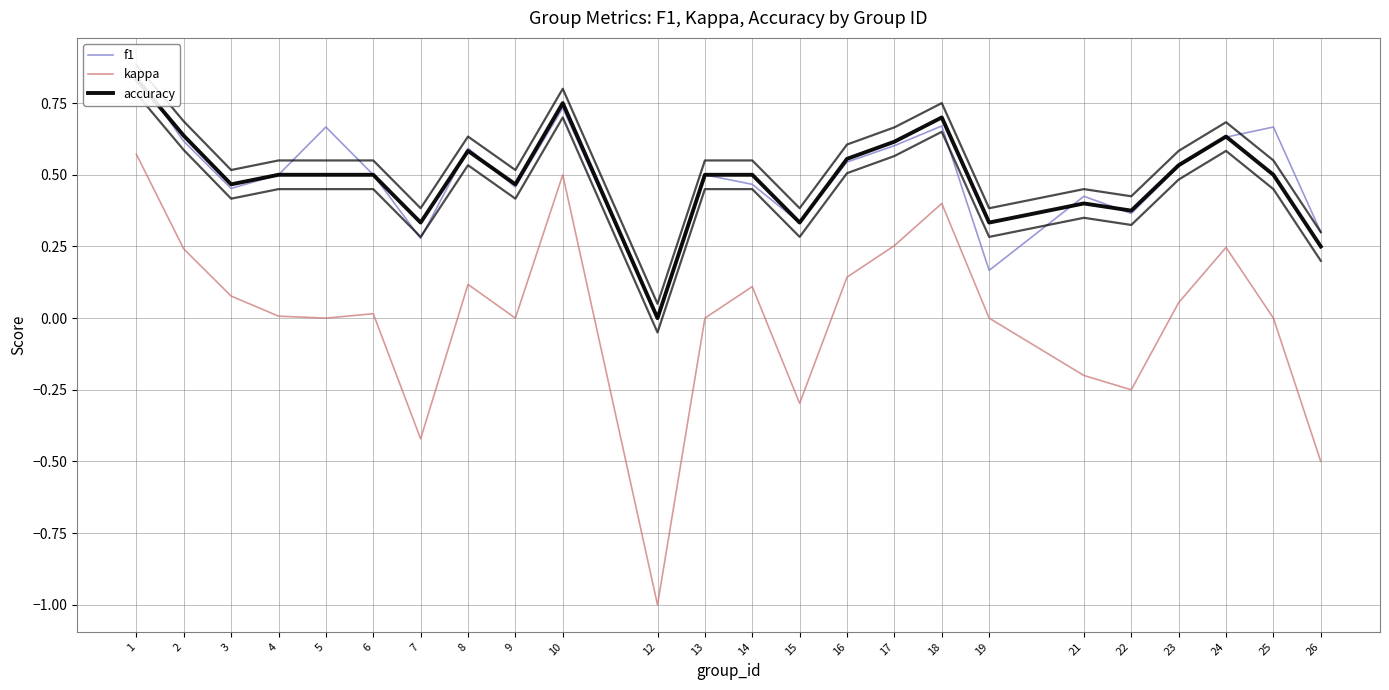

True or false: accuracy has more than 1 points higher than both neighbors.

True